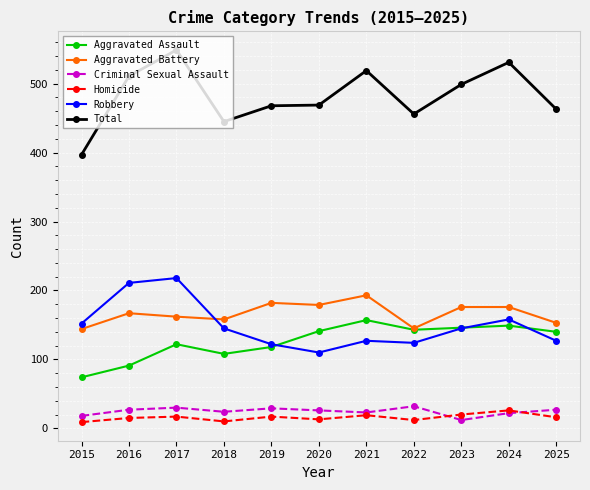

What is the sum of the Homicide values at 2025 and 2015?

25